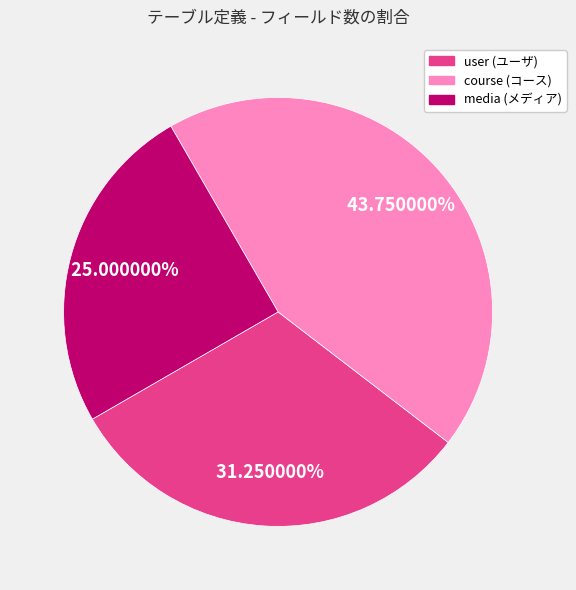

Which category has the biggest portion of the pie?

course (コース)